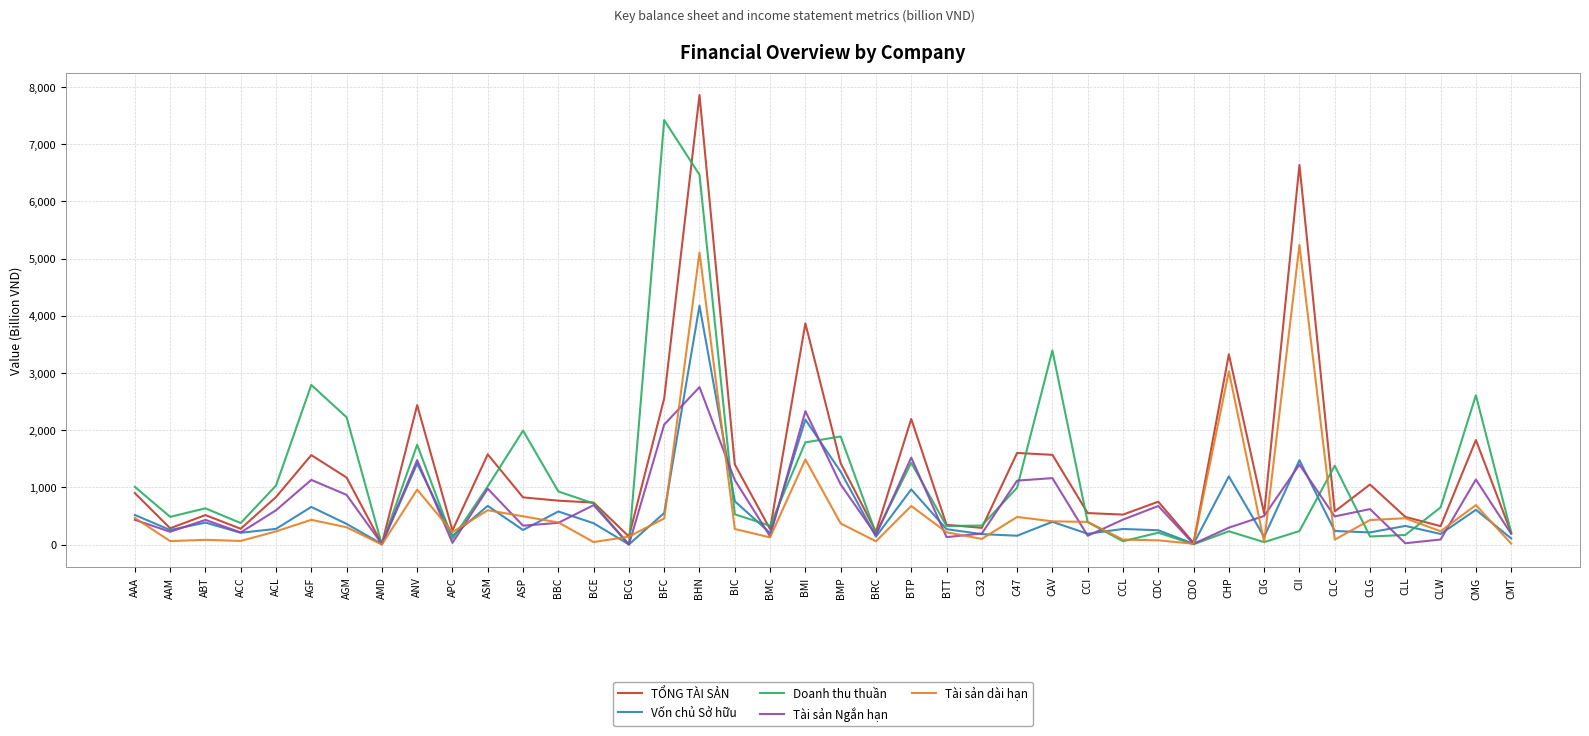

What is the greatest value displayed?

7860.6